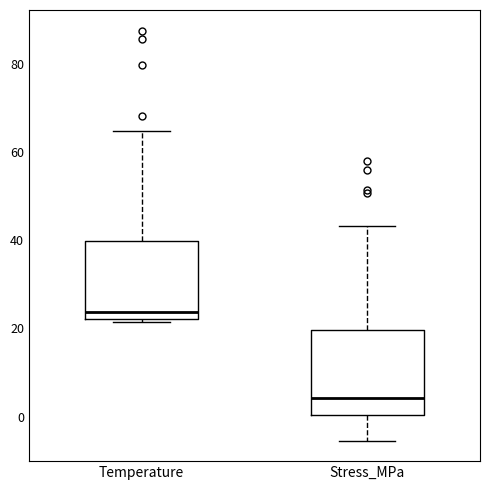

Where is the lower edge of the box for Stress_MPa on the y-axis? The values are not printed on the chart, so give them approximately, as read against the axis.

0